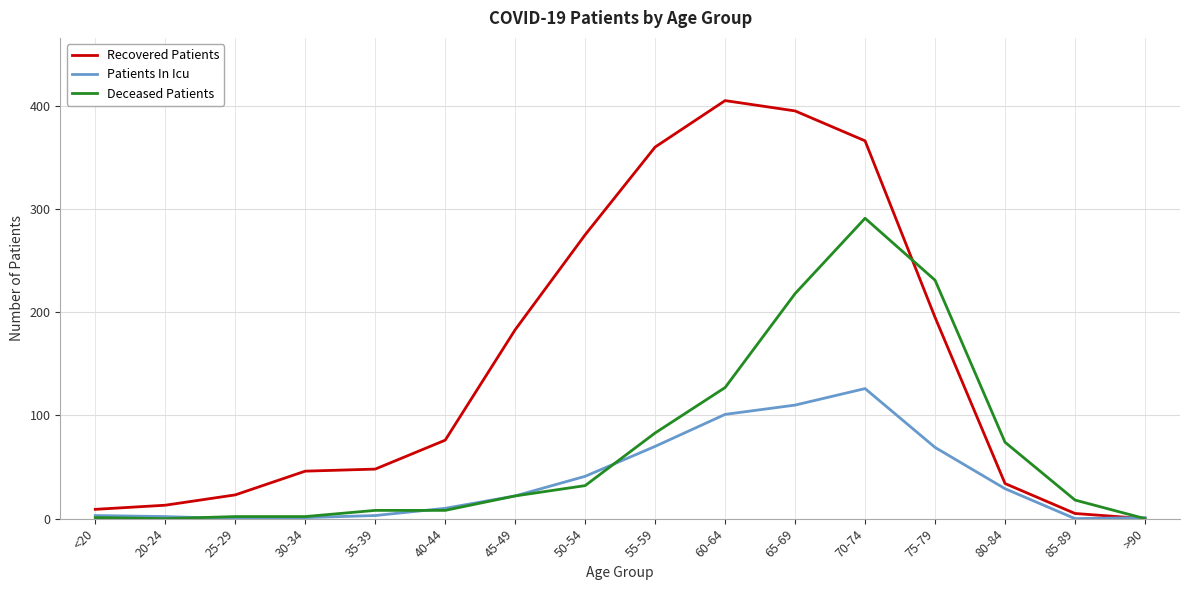

What is the difference between the Patients In Icu values at 80-84 and >90?

28